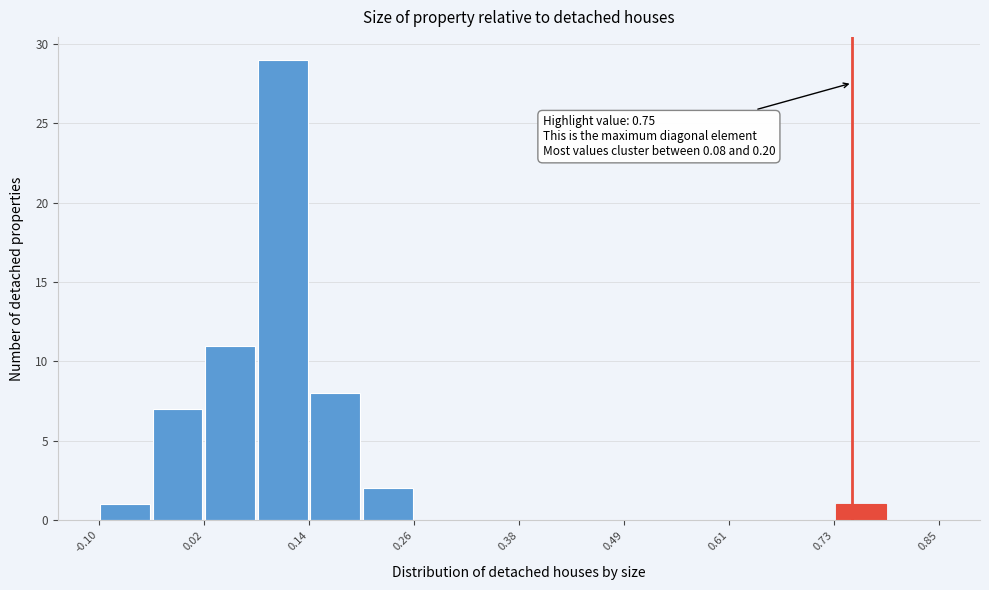

Read against the x-axis, roughly where is the centre of the tallest bar?

0.10